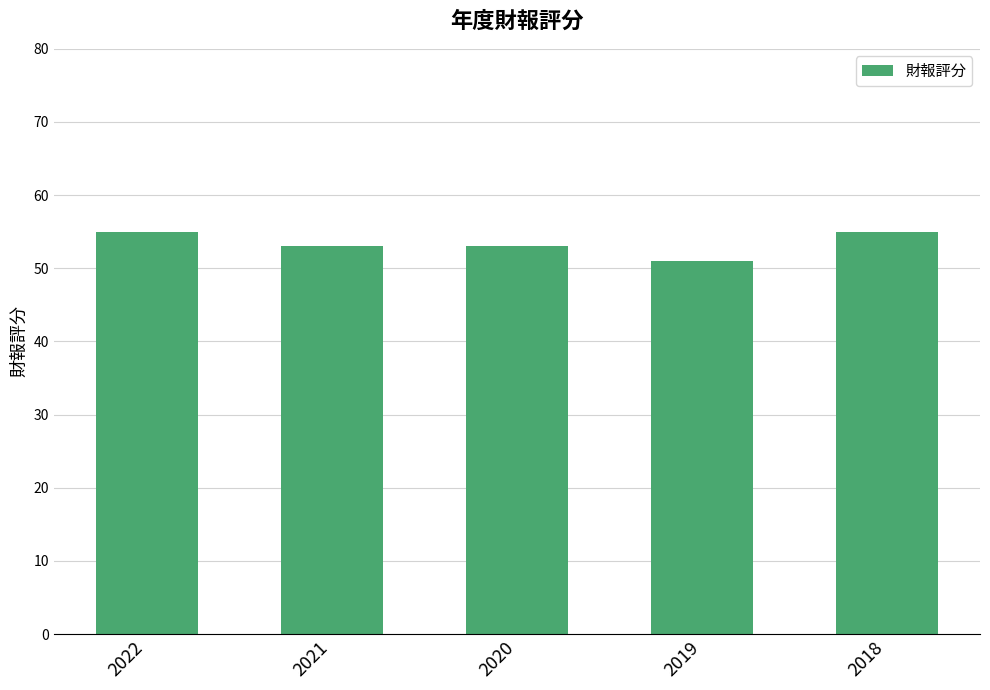

Reading left to right, transcribe all the data shown in this chart.

2022=55	2021=53	2020=53	2019=51	2018=55